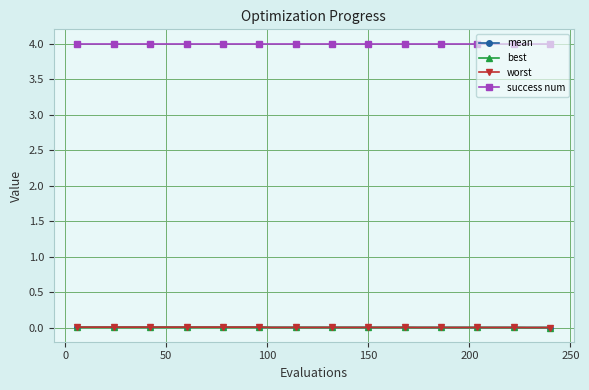

True or false: success num and mean intersect in this chart.

False